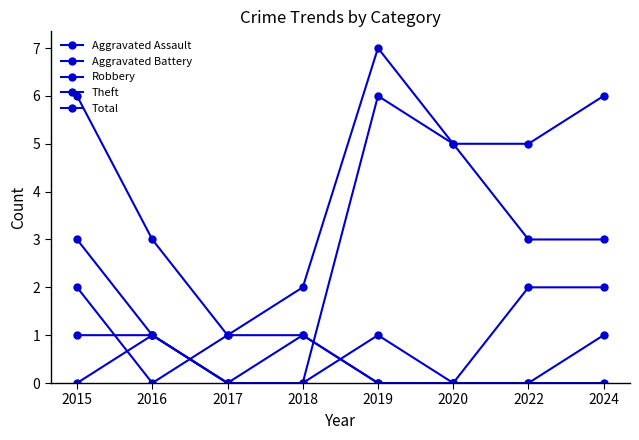

What is the difference between the Robbery values at 2020 and 2015?

2